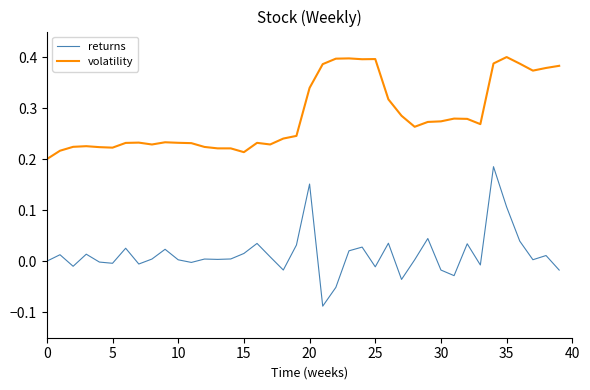

Which series has the widest spread of values?

returns